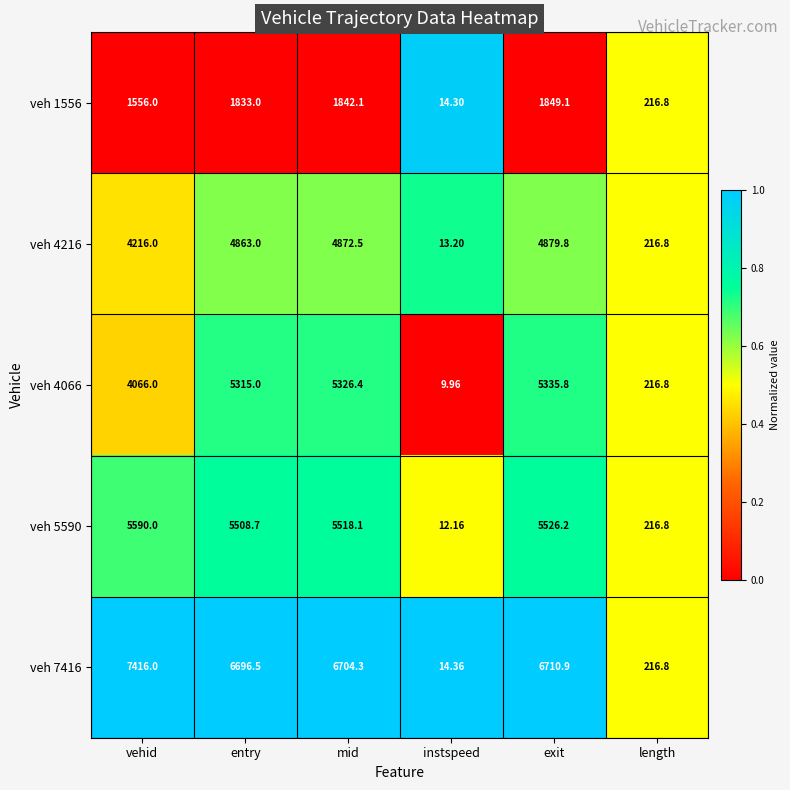

Where is veh 1556 nearest to the value 931?

vehid